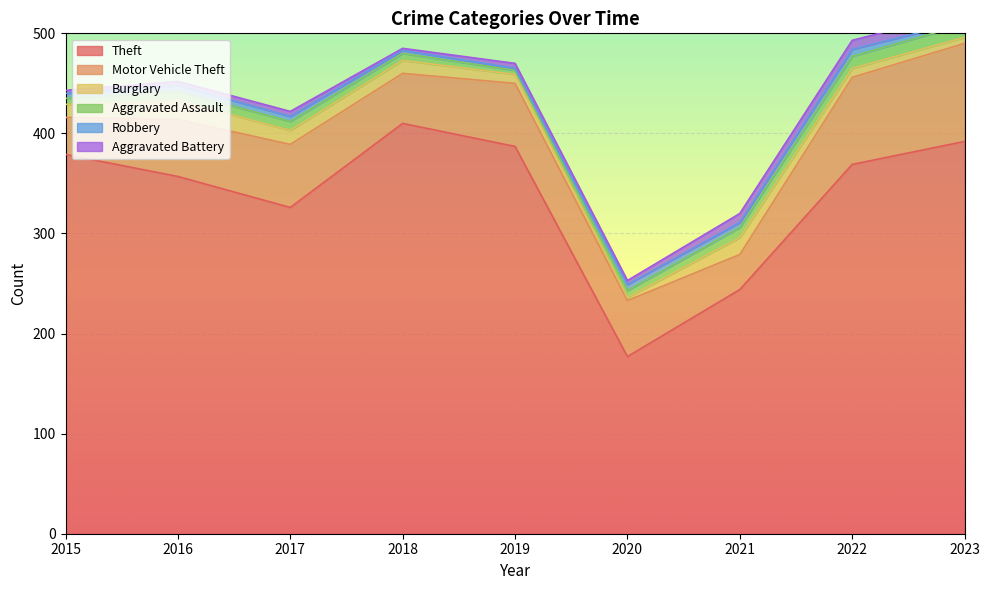

What are all the series names shown in the legend?

Theft, Motor Vehicle Theft, Burglary, Aggravated Assault, Robbery, Aggravated Battery